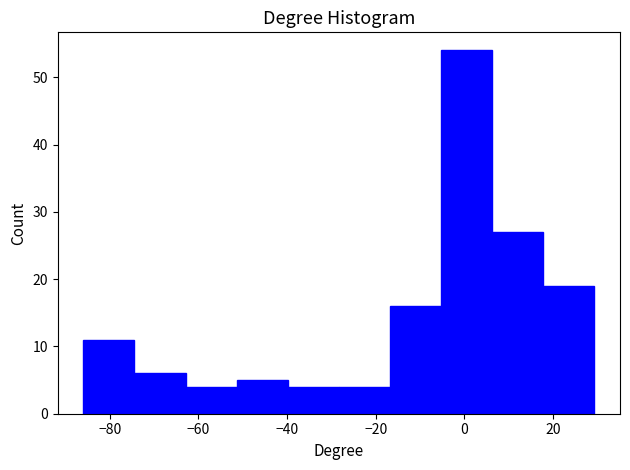

Reading left to right, list every bar in this chart as the range it spans on the x-axis followed by its height. Neither the bar edges nor the heights are printed on the chart, so give them approximately, as read against the axes.

-86 to -74: 11
-74 to -62: 6
-62 to -52: 4
-52 to -40: 5
-40 to -28: 4
-28 to -16: 4
-16 to -6: 16
-6 to 6: 54
6 to 18: 27
18 to 30: 19